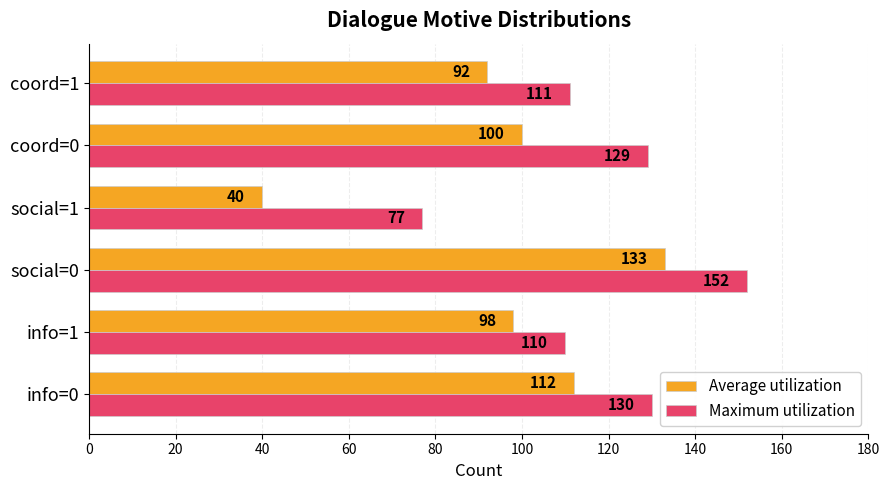

At which label is Average utilization closest to 86?

coord=1